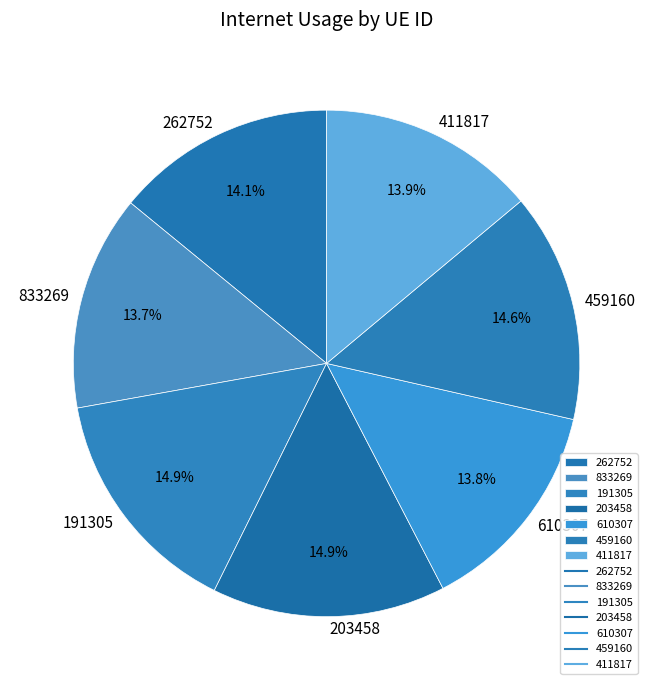

To the nearest percent, what portion does 203458 represent?

15%